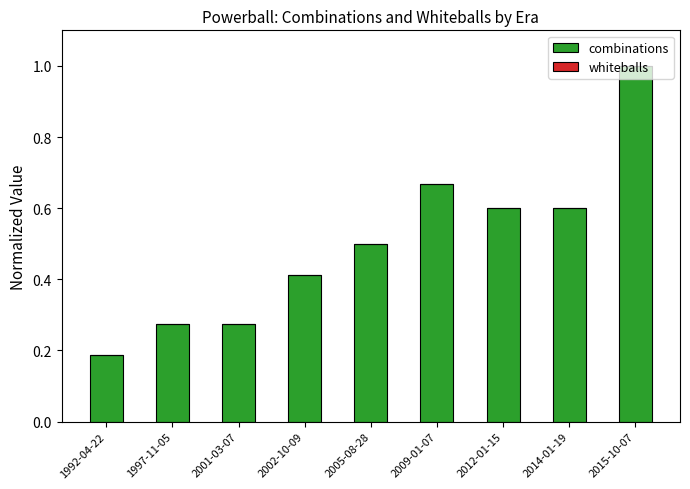

The combinations series shows 0.1 at 2002-10-09. True or false?

False